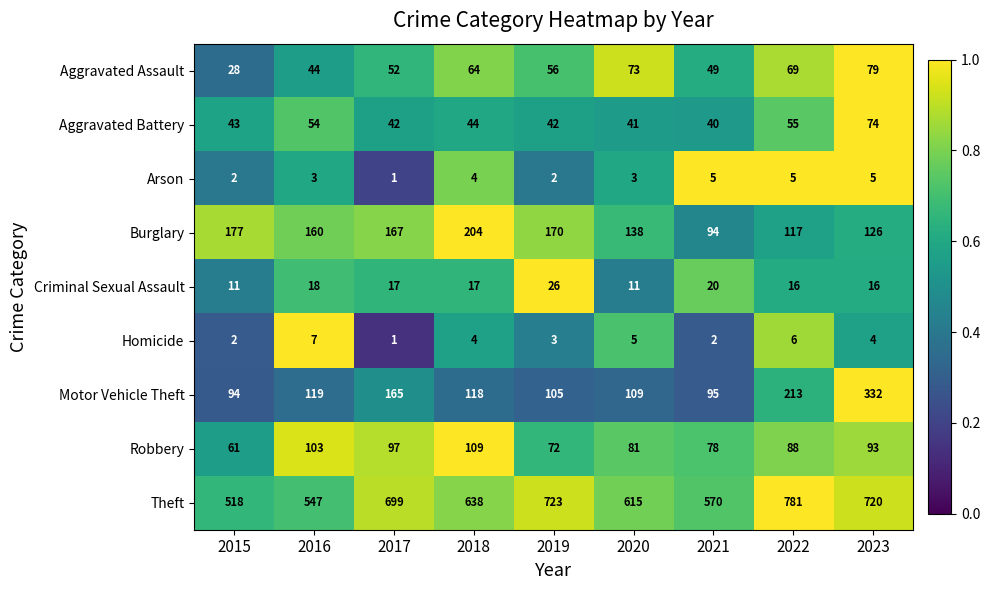

At which category is the sum across all series the highest?

2023